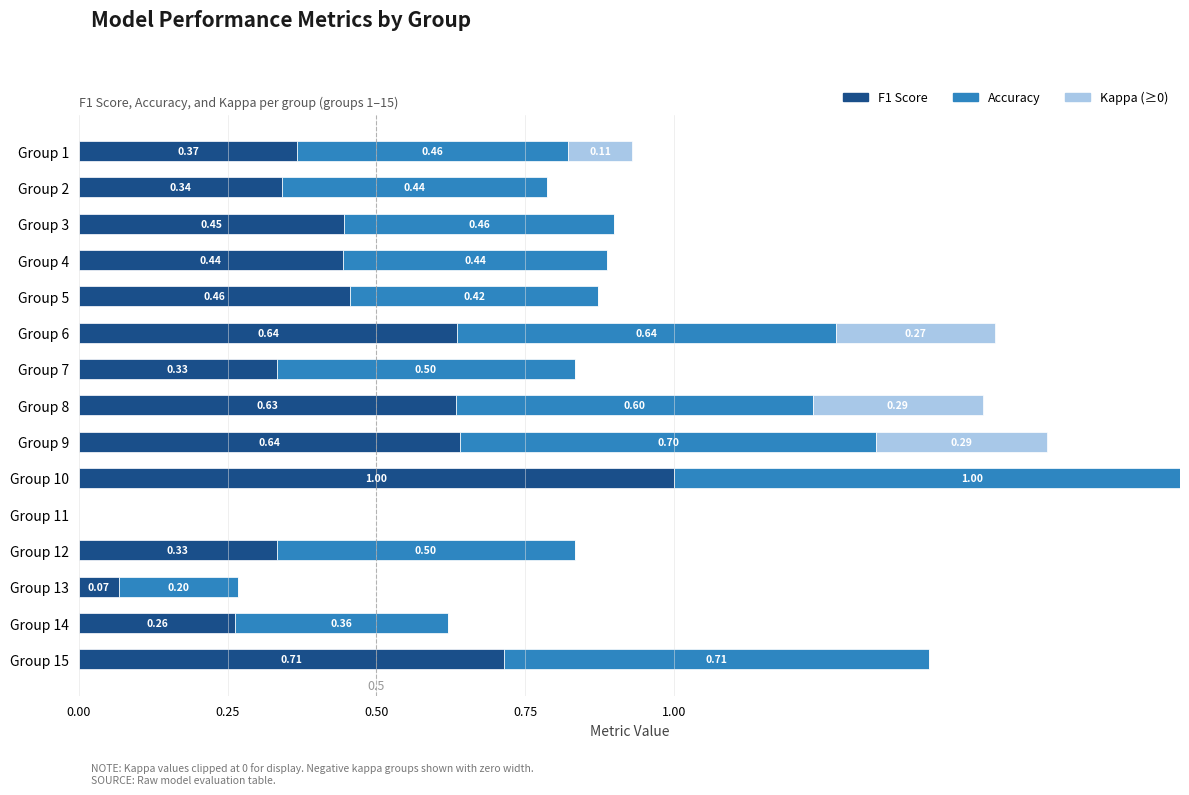

Reading left to right, list all the values displayed in this chart.

f1: 0.4	0.3	0.4	0.4	0.5	0.6	0.3	0.6	0.6	1.0	0.0	0.3	0.1	0.3	0.7
accuracy: 0.5	0.4	0.5	0.4	0.4	0.6	0.5	0.6	0.7	1.0	0.0	0.5	0.2	0.4	0.7
kappa: 0.1	0.0	0.0	0.0	0.0	0.3	0.0	0.3	0.3	0.0	0.0	0.0	0.0	0.0	0.0